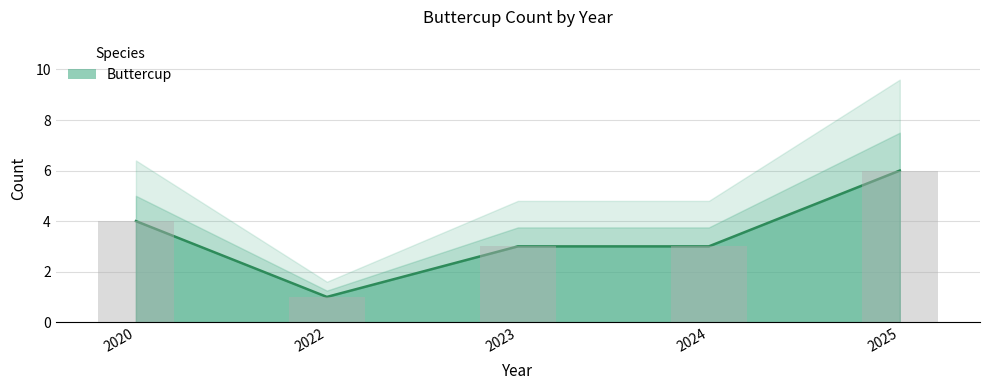

Rank the categories by value from lowest to highest.

2022, 2023, 2024, 2020, 2025